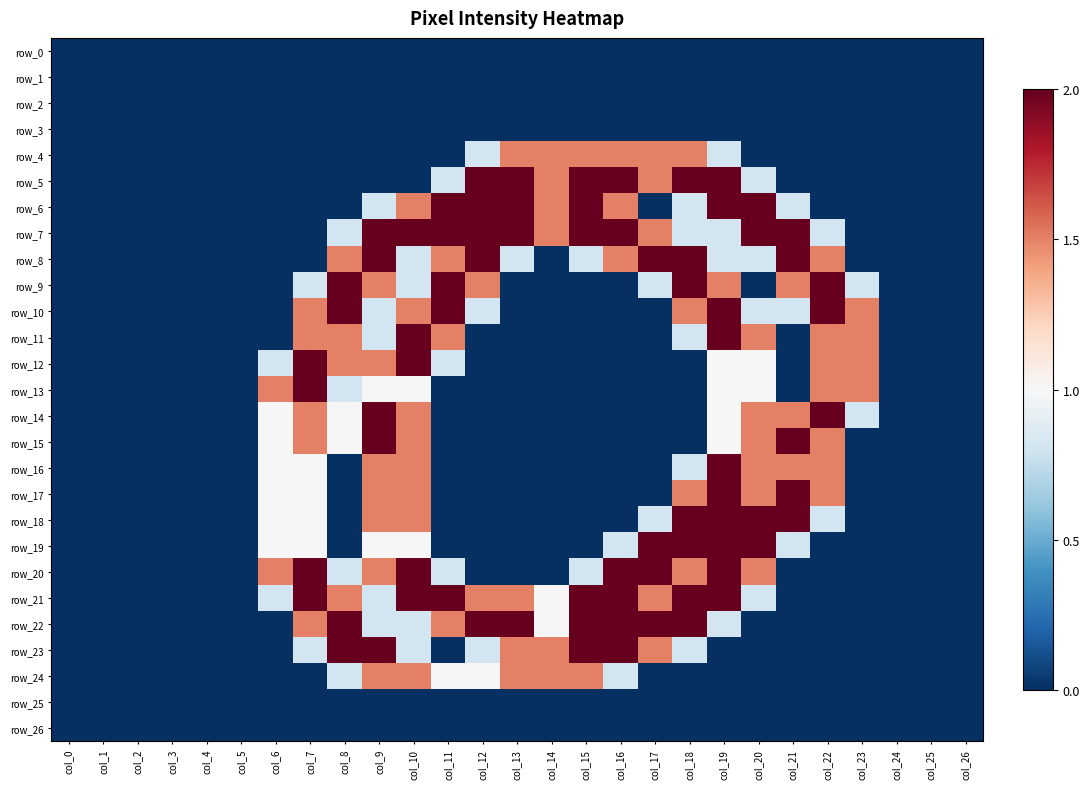

How many distinct data groups are displayed?

27